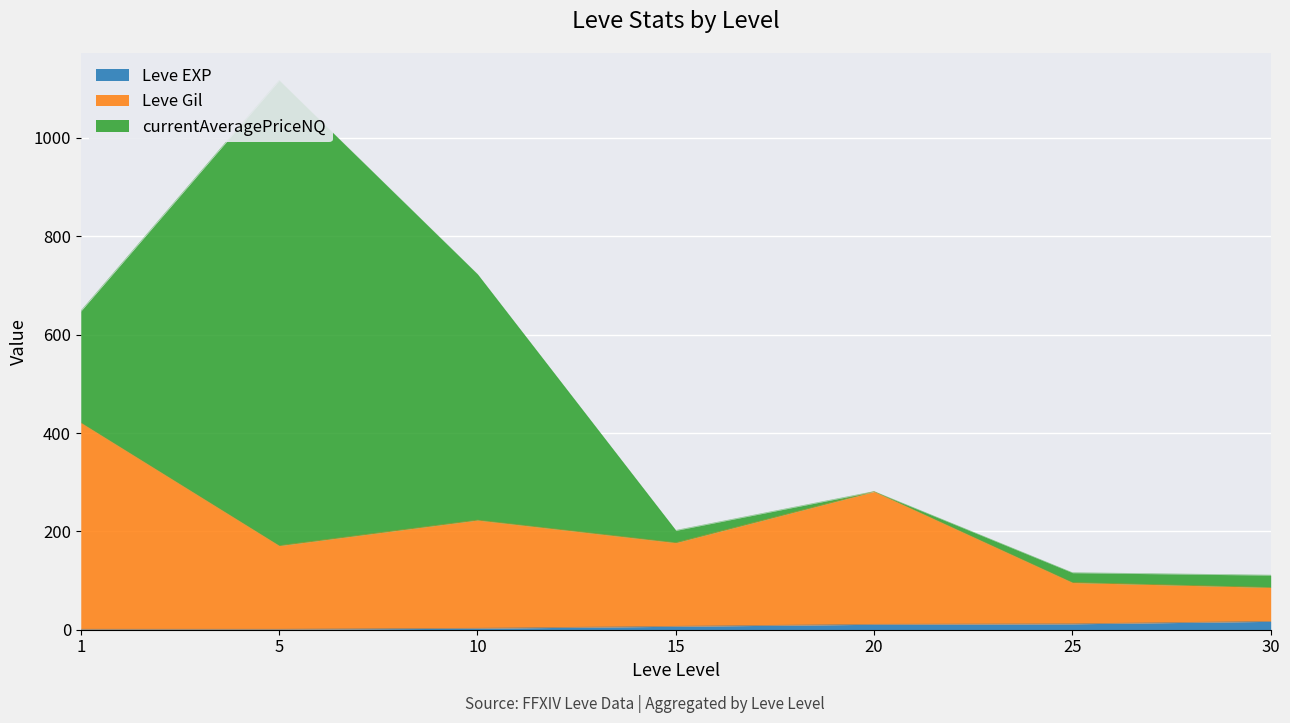

What is the difference between the Leve EXP values at 25 and 30?

5